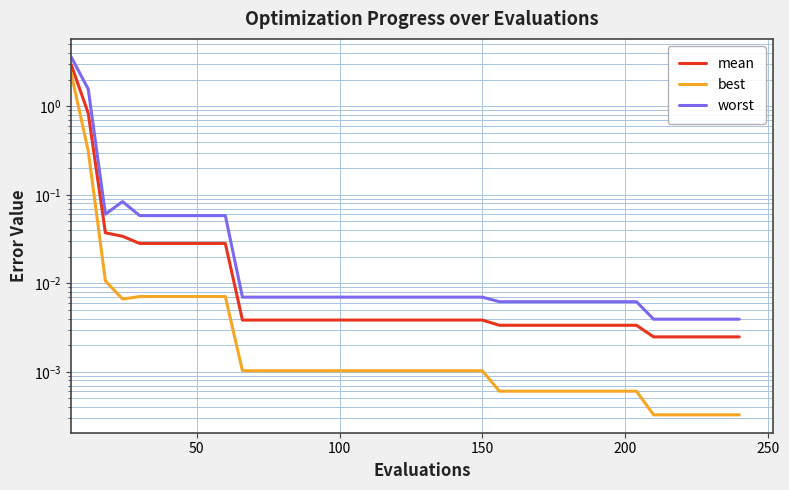

The value of mean at 50 is 0.5. True or false?

False